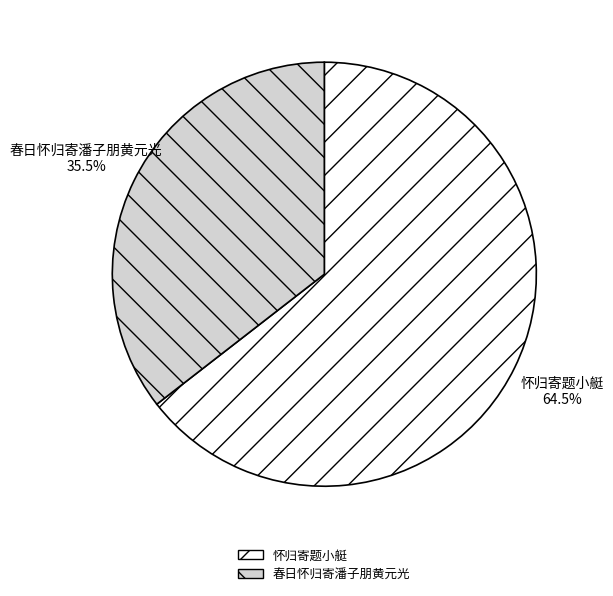

Which slice is the largest?

怀归寄题小艇